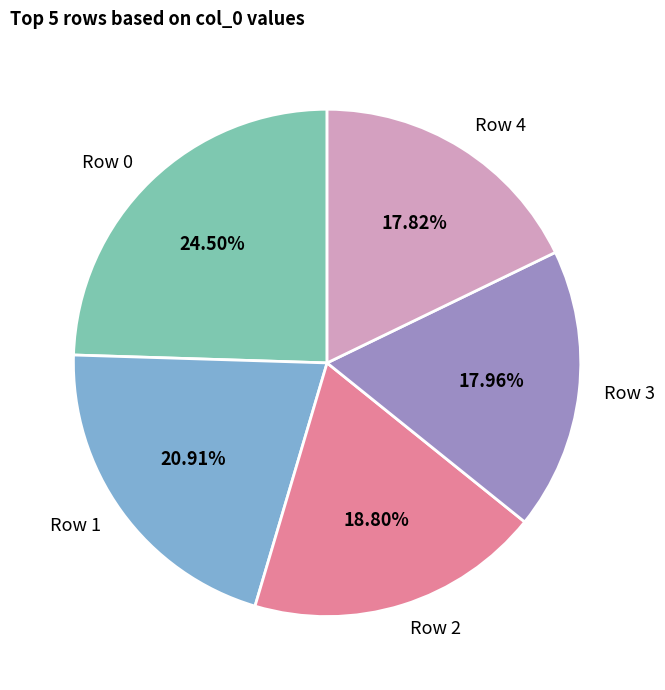

Is the sum of Row 1 and Row 4 greater than half?

No